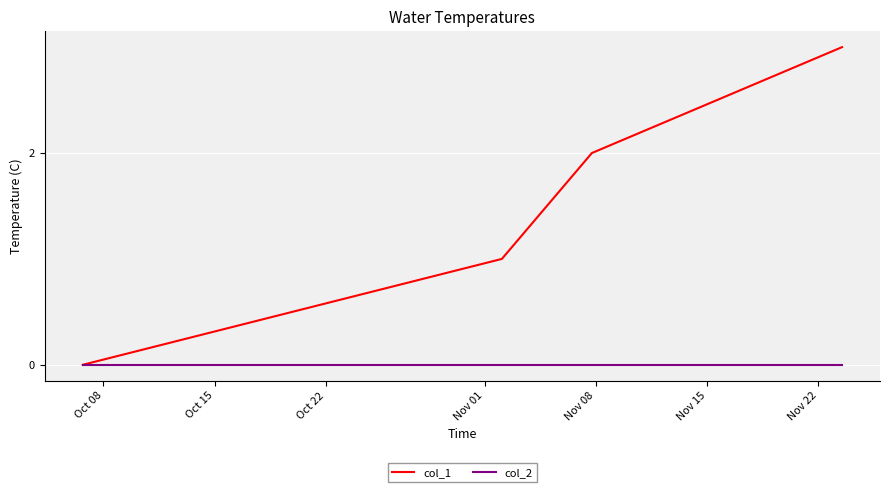

Rank the series by their maximum value, from lowest to highest.

col_2, col_1